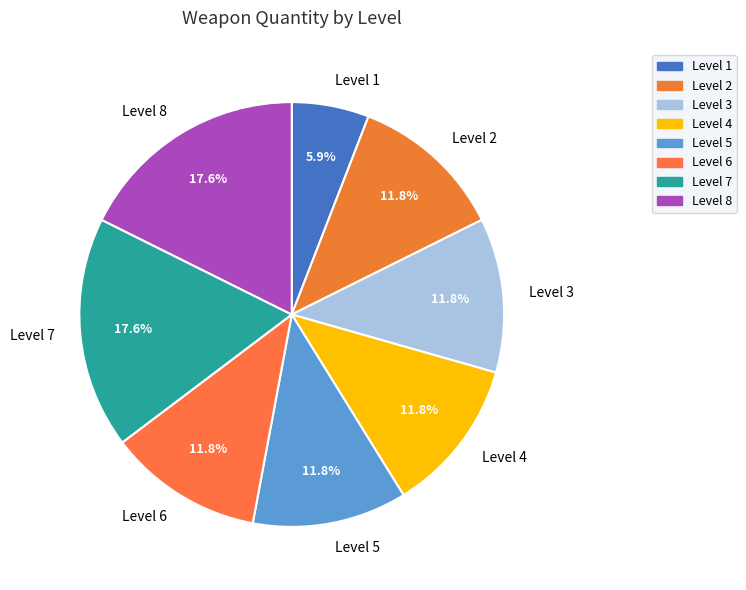

Is there any slice that represents more than half of the pie?

No